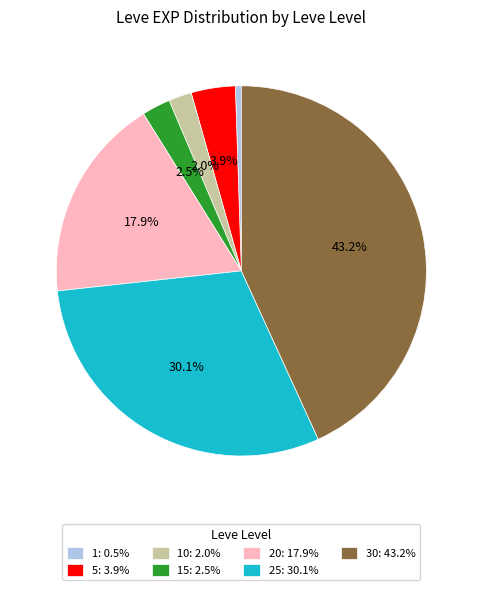

What is the ratio of the value at 15: 2.5% to the value at 5: 3.9%?

0.6